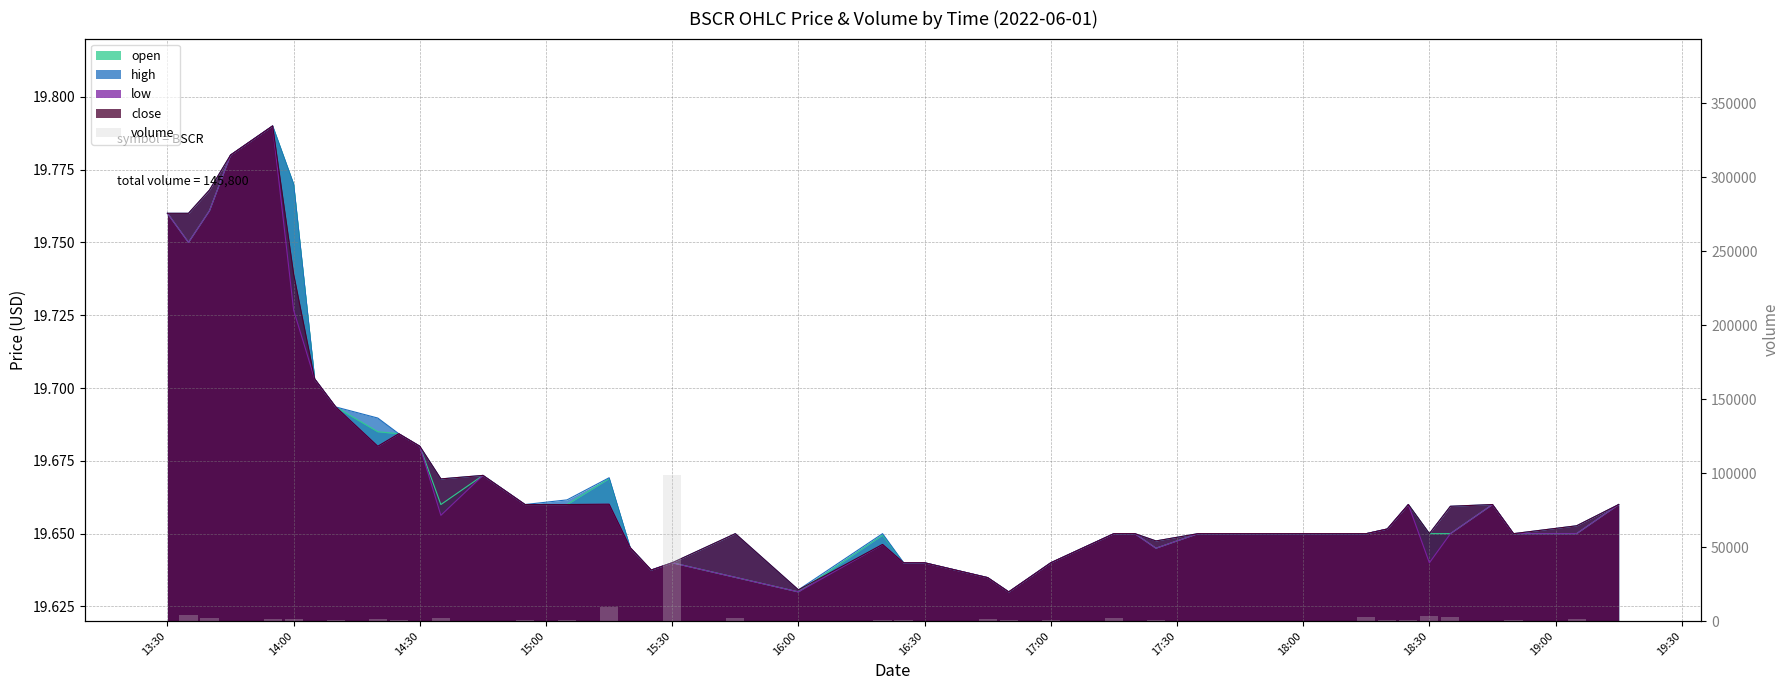

What is the smallest value displayed?

100